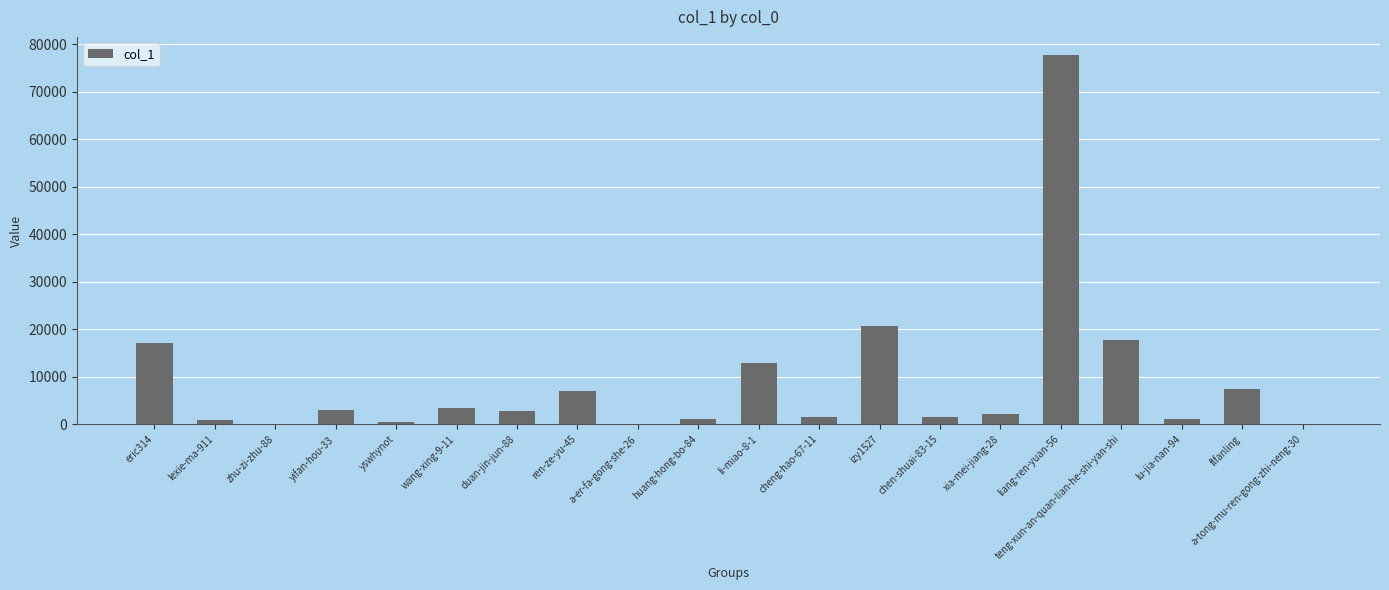

What is the greatest value displayed?

77677